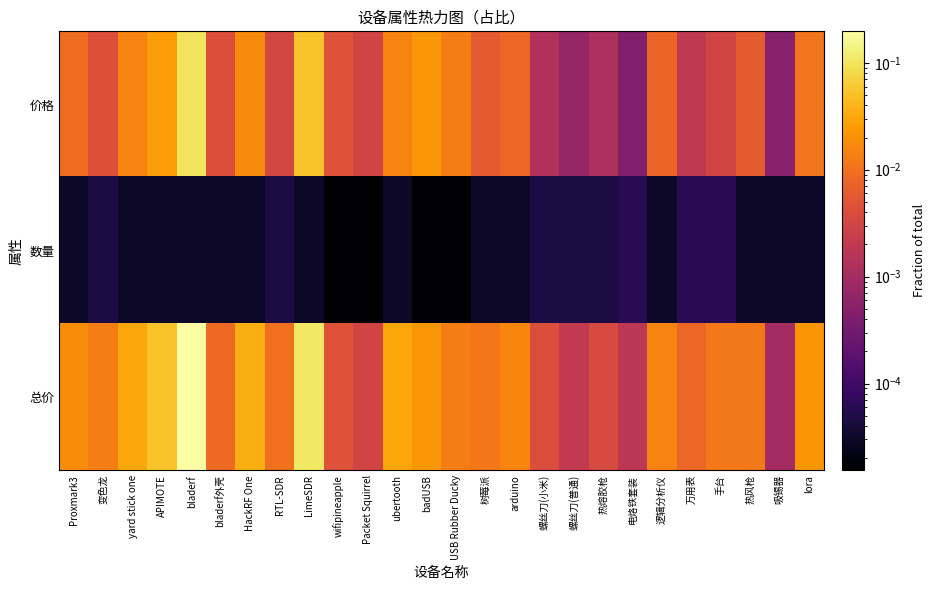

At how many categories does at least one series exceed 0?

26